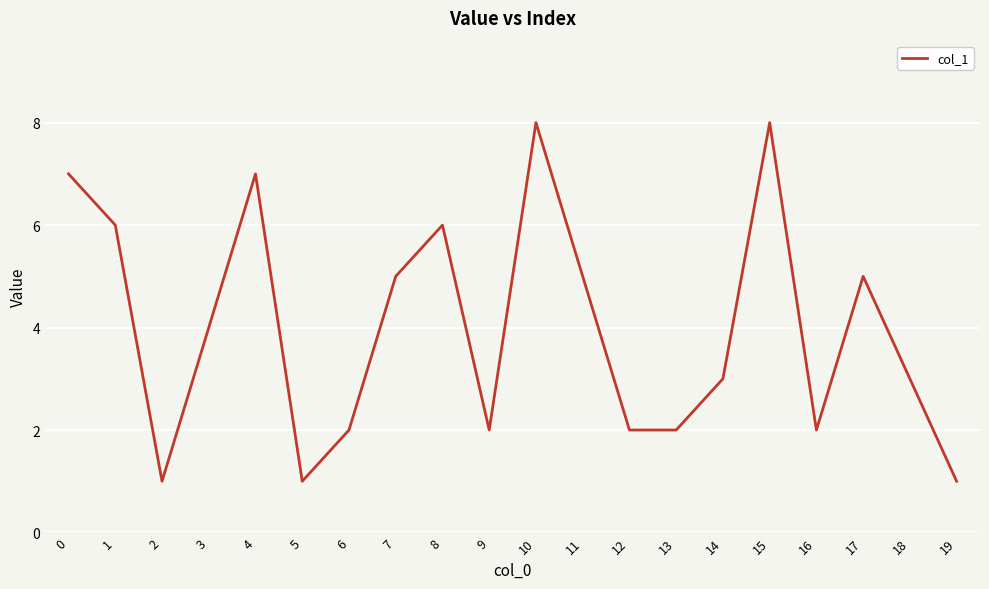

Read the value at 10.

8